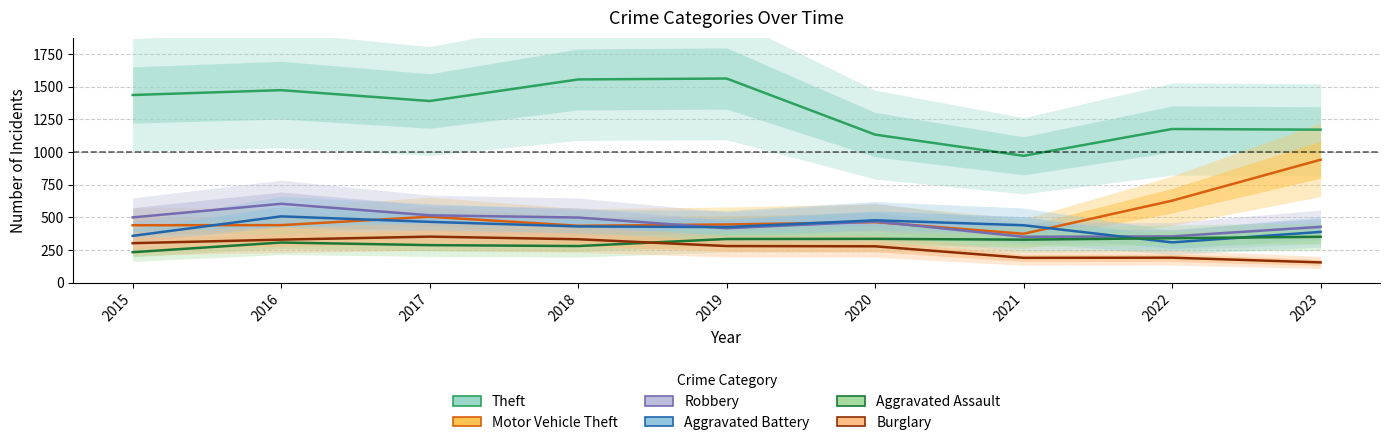

What is the value of the Theft point at the 1st from the left?

1435